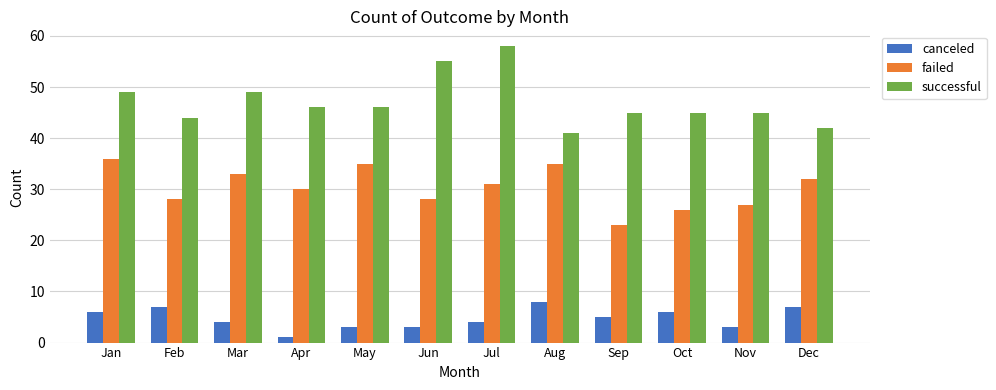

What is the maximum value for canceled?

8